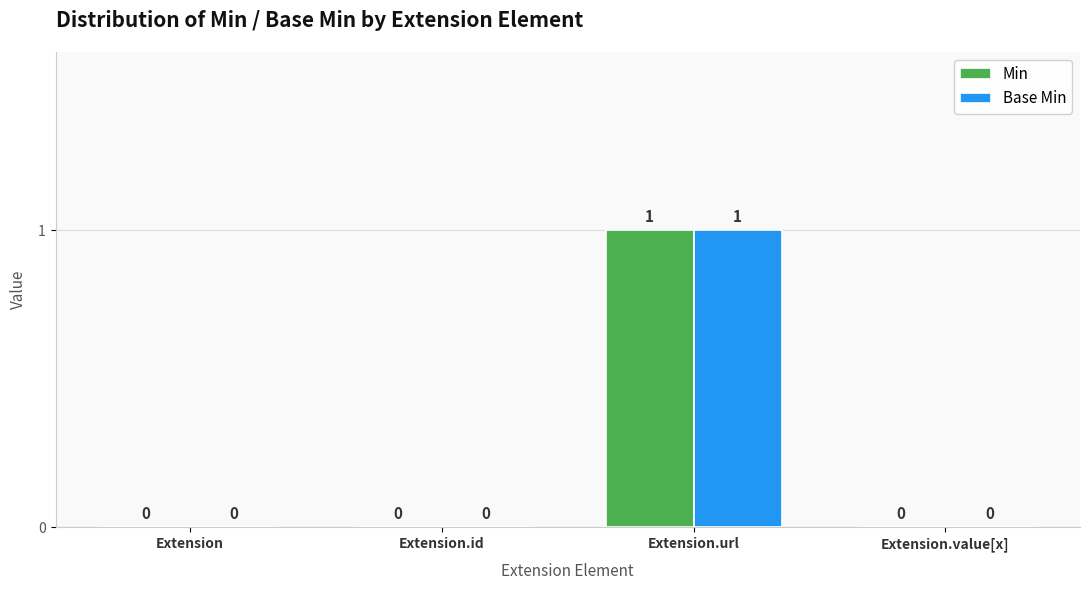

Which category has the highest value across all series?

Extension.url